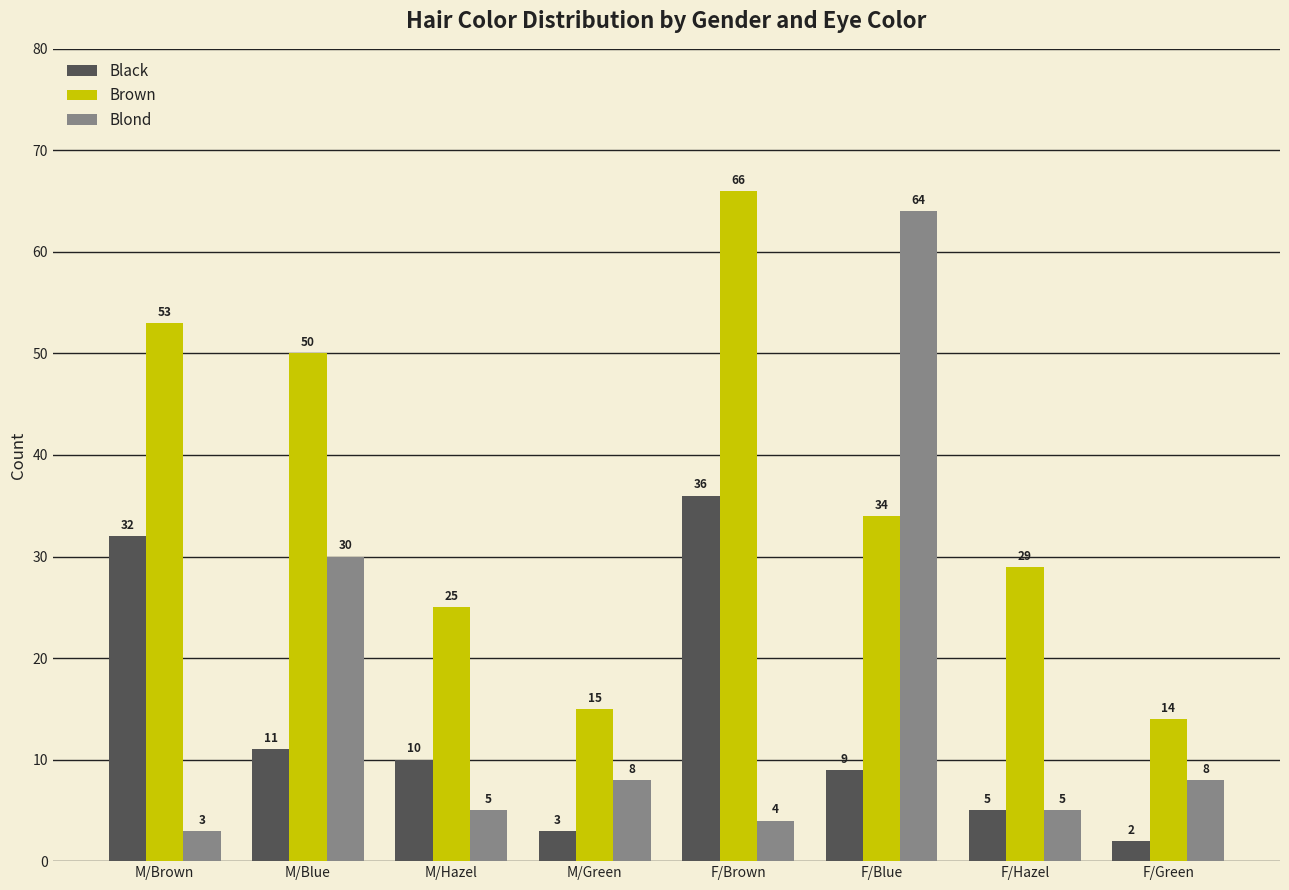

Is it true that Brown equals 34 at F/Blue?

True